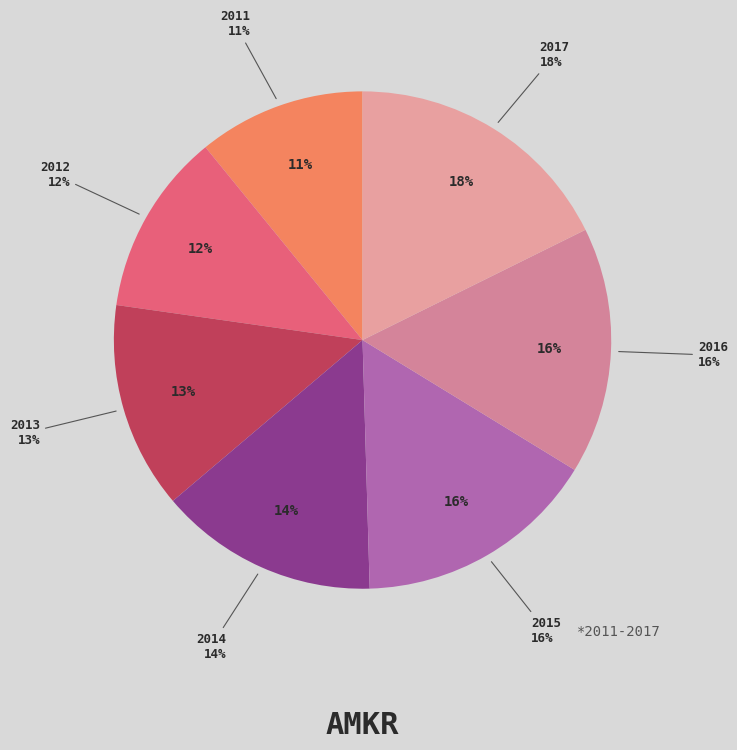

Which slice is the smallest?

2011